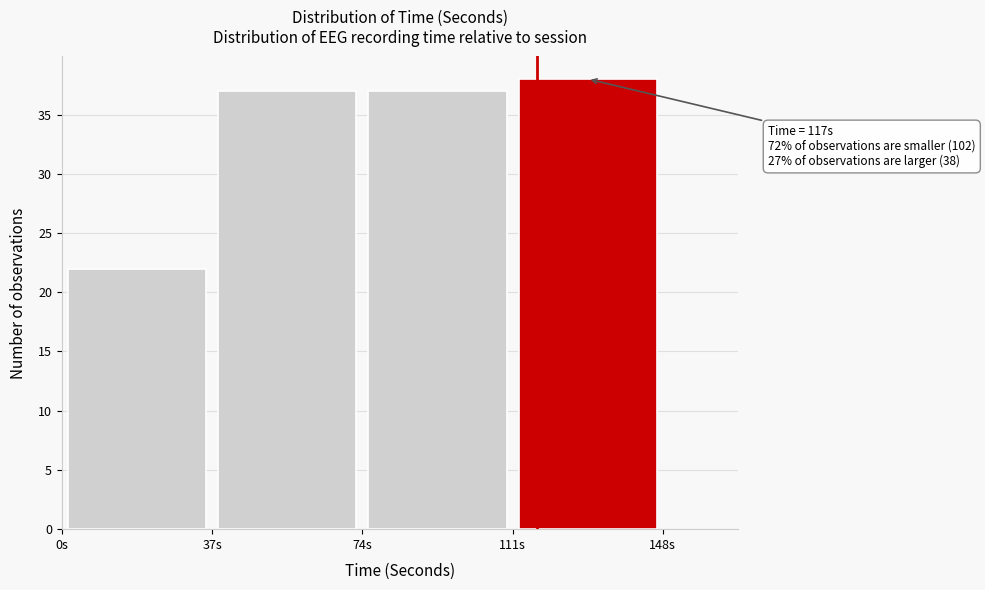

Over which range of the x-axis is the bar tallest?

111 to 148